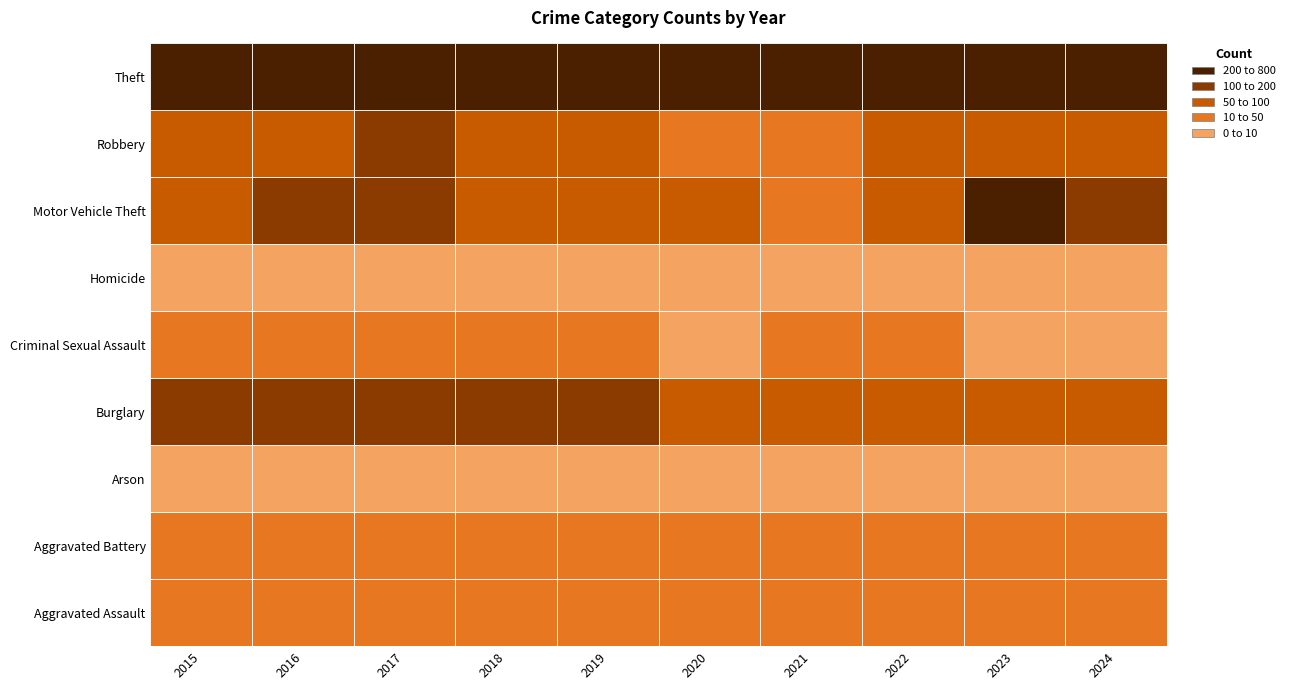

Rank the series at 2019 from lowest to highest value.

Homicide, Arson, Criminal Sexual Assault, Aggravated Battery, Aggravated Assault, Robbery, Motor Vehicle Theft, Burglary, Theft